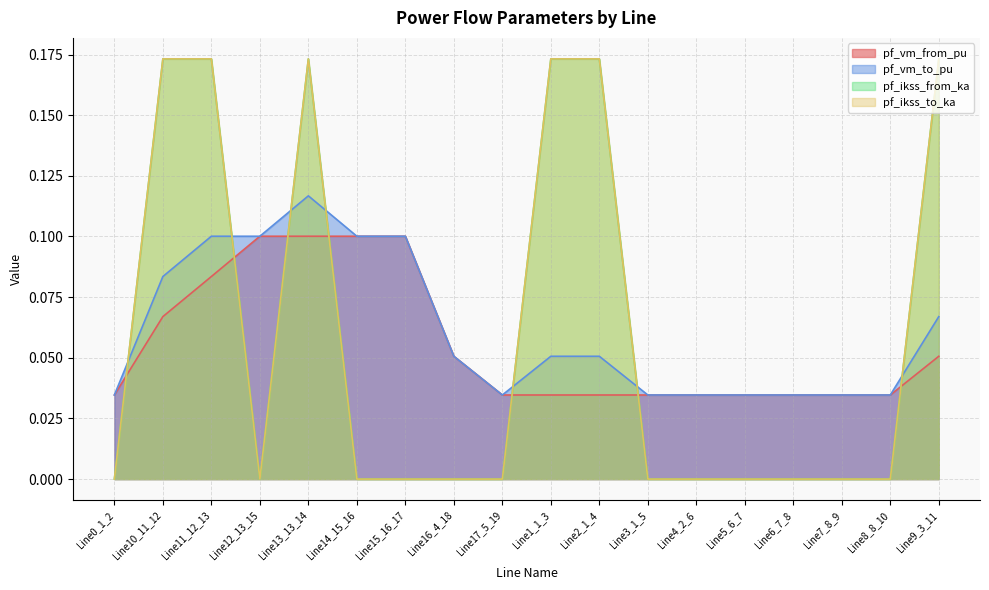

What is the label of the 6th point from the right?

Line4_2_6